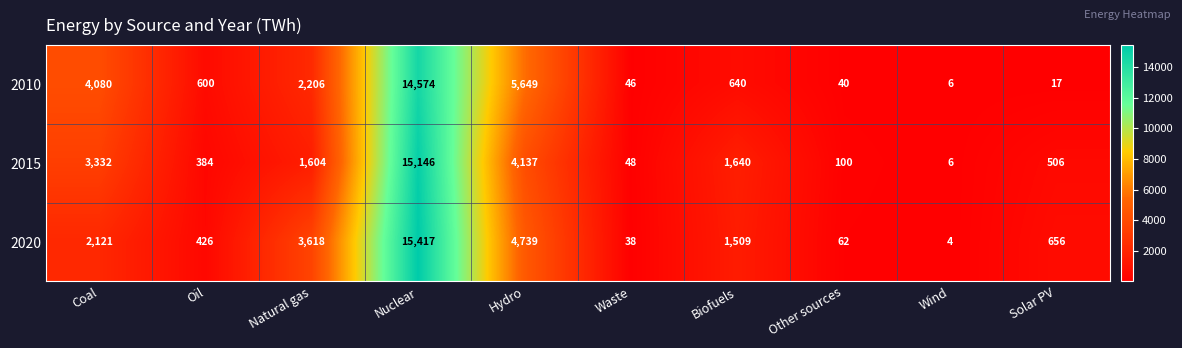

How many series are shown in this chart?

3